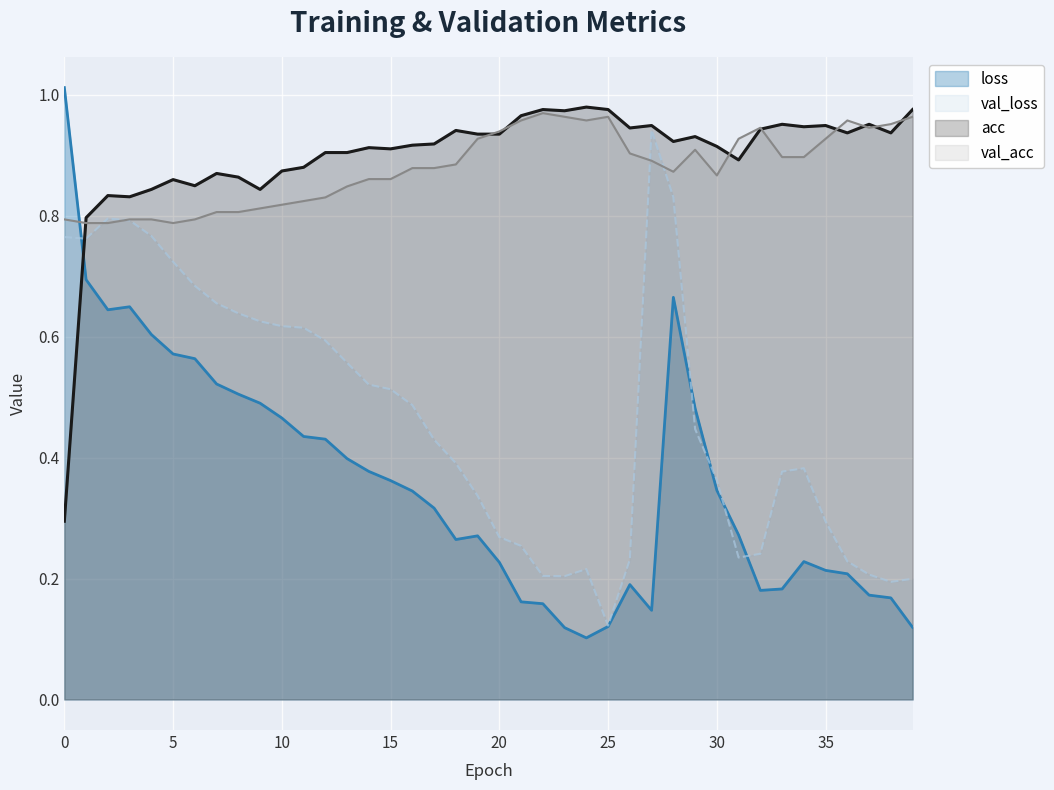

Reading left to right, list all the values displayed in this chart.

loss: 1.0	0.7	0.6	0.6	0.6	0.6	0.6	0.5	0.5	0.5	0.5	0.4	0.4	0.4	0.4	0.4	0.3	0.3	0.3	0.3	0.2	0.2	0.2	0.1	0.1	0.1	0.2	0.1	0.7	0.5	0.3	0.3	0.2	0.2	0.2	0.2	0.2	0.2	0.2	0.1
val_loss: 0.8	0.8	0.8	0.8	0.8	0.7	0.7	0.7	0.6	0.6	0.6	0.6	0.6	0.6	0.5	0.5	0.5	0.4	0.4	0.3	0.3	0.3	0.2	0.2	0.2	0.1	0.2	0.9	0.8	0.4	0.4	0.2	0.2	0.4	0.4	0.3	0.2	0.2	0.2	0.2
acc: 0.3	0.8	0.8	0.8	0.8	0.9	0.8	0.9	0.9	0.8	0.9	0.9	0.9	0.9	0.9	0.9	0.9	0.9	0.9	0.9	0.9	1.0	1.0	1.0	1.0	1.0	0.9	0.9	0.9	0.9	0.9	0.9	0.9	1.0	0.9	0.9	0.9	1.0	0.9	1.0
val_acc: 0.8	0.8	0.8	0.8	0.8	0.8	0.8	0.8	0.8	0.8	0.8	0.8	0.8	0.8	0.9	0.9	0.9	0.9	0.9	0.9	0.9	1.0	1.0	1.0	1.0	1.0	0.9	0.9	0.9	0.9	0.9	0.9	0.9	0.9	0.9	0.9	1.0	0.9	1.0	1.0